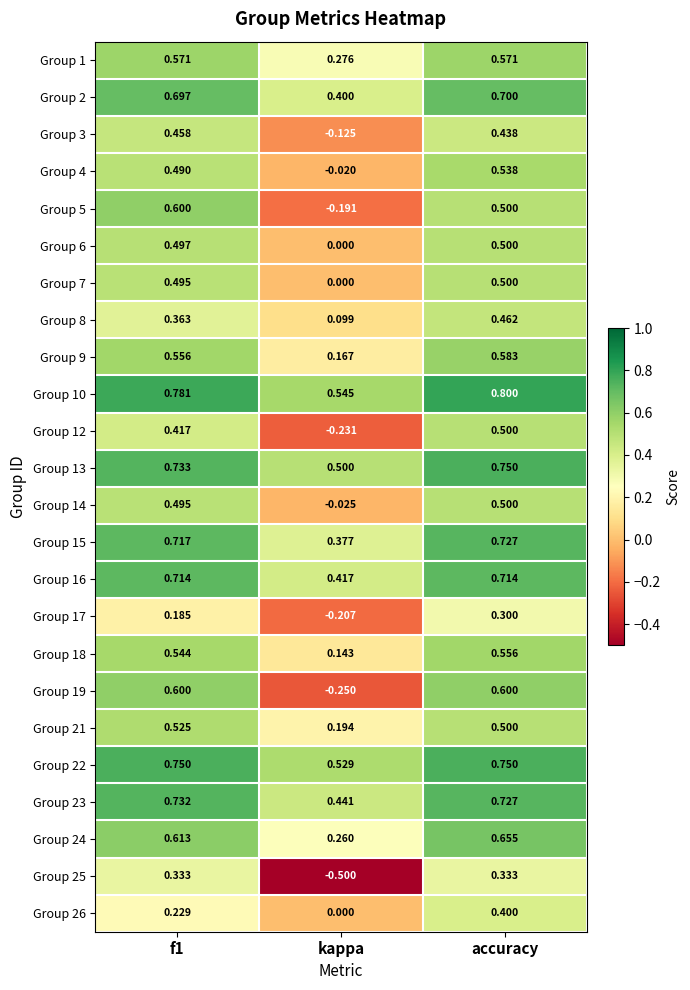

What is the greatest value displayed?

0.8